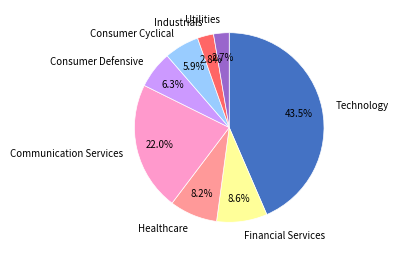

Does Utilities account for over 50% of the chart?

No